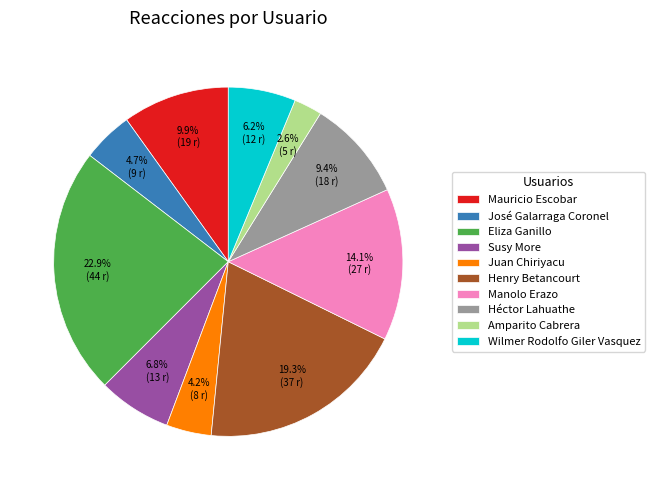

How many segments does this pie chart have?

10